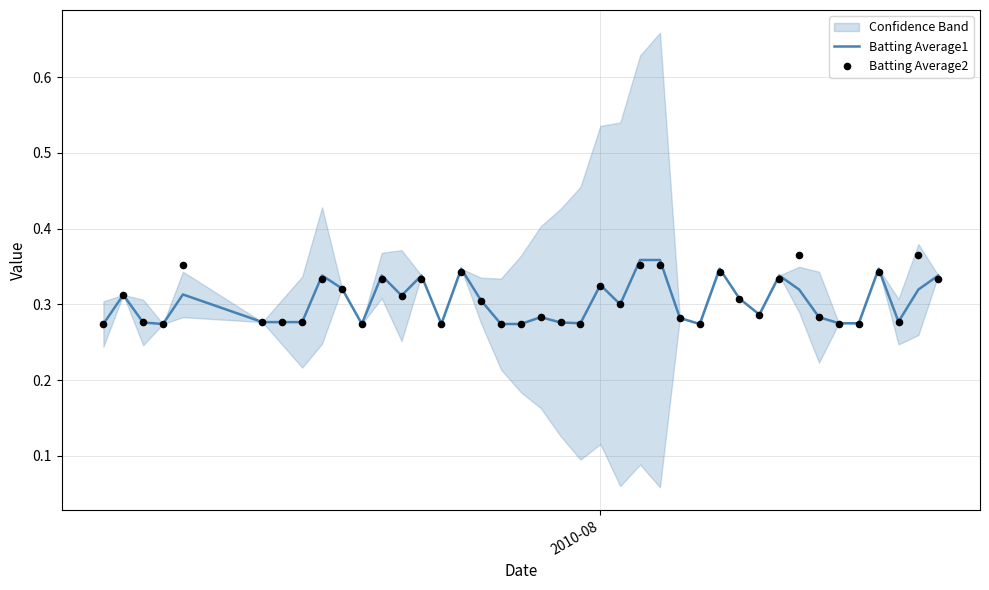

Which series has the widest spread of Y values?

Batting Average2